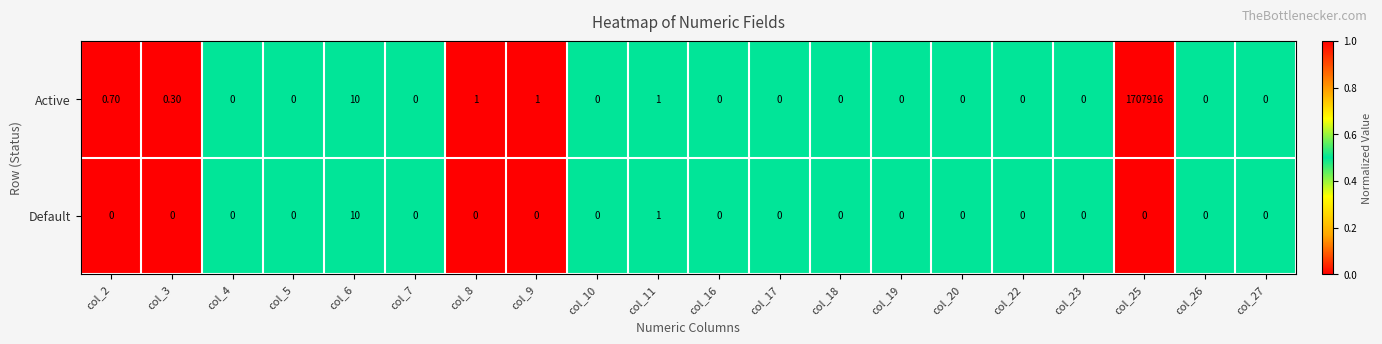

List the series in order of their peak value, highest first.

Active, Default